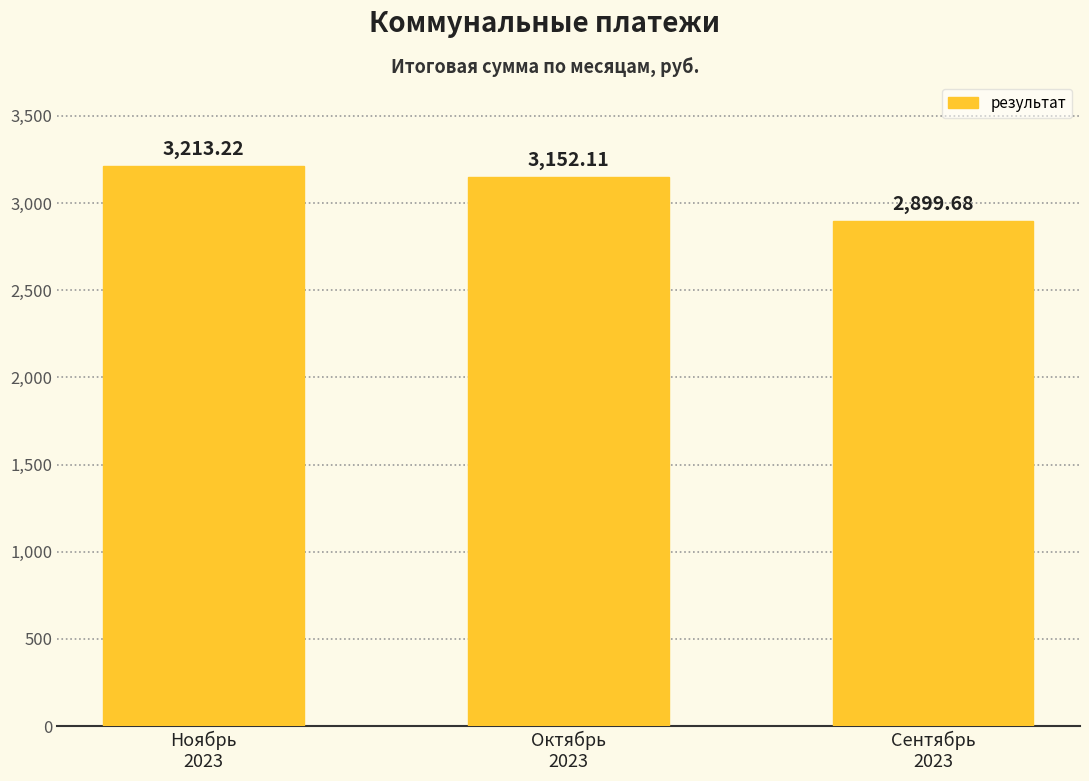

Does the chart contain stacked bars?

No